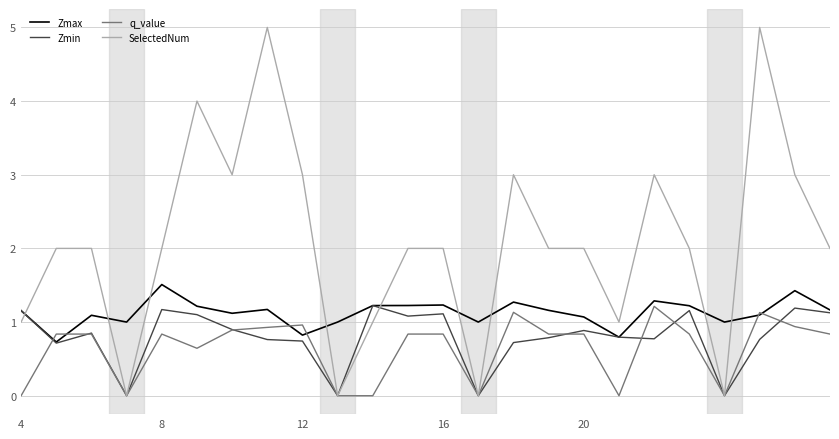

Which series has the widest spread of values?

SelectedNum